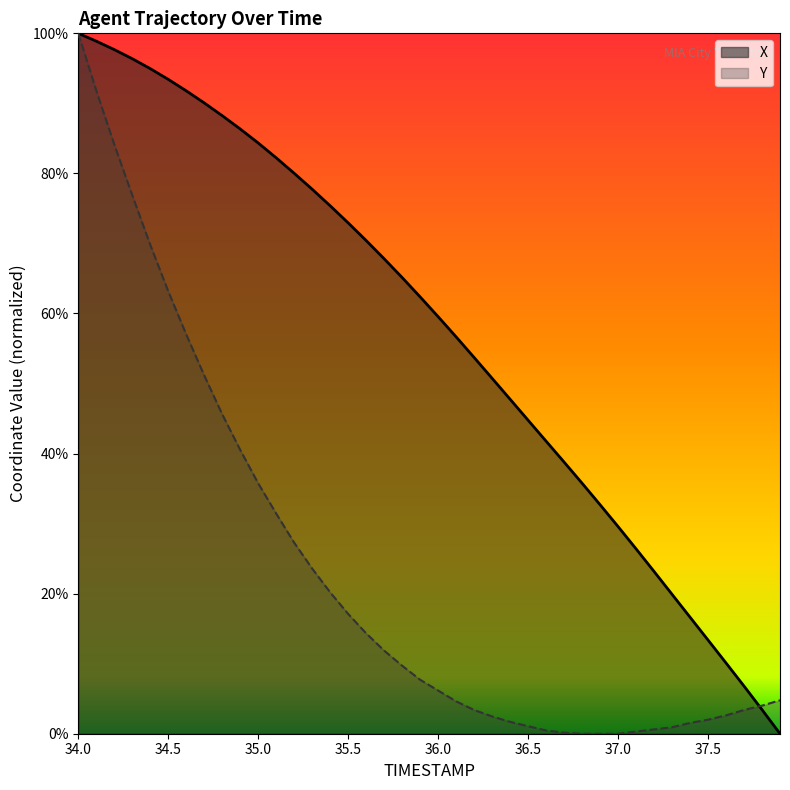

What is the sum of the X values at 35.6 and 34.0?

1.7